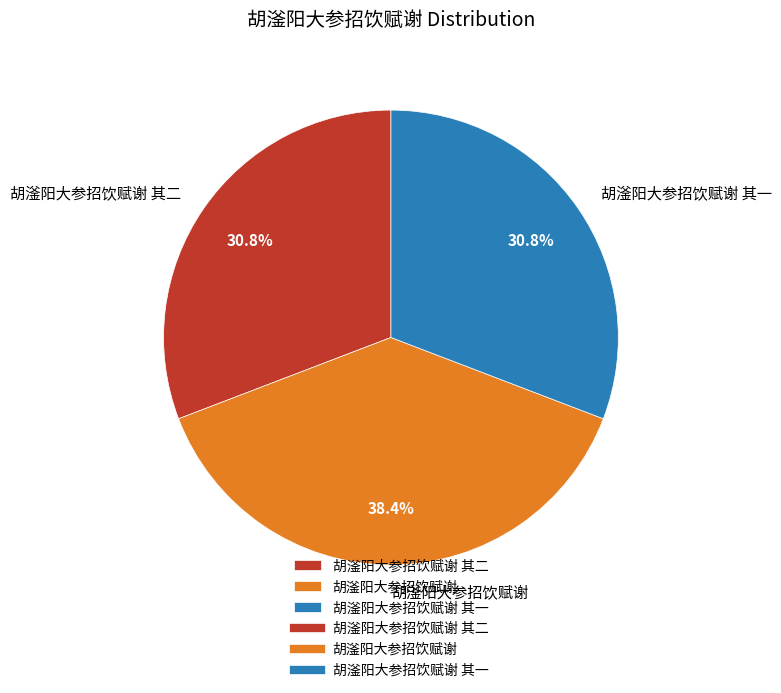

Which category has the biggest portion of the pie?

胡滏阳大参招饮赋谢